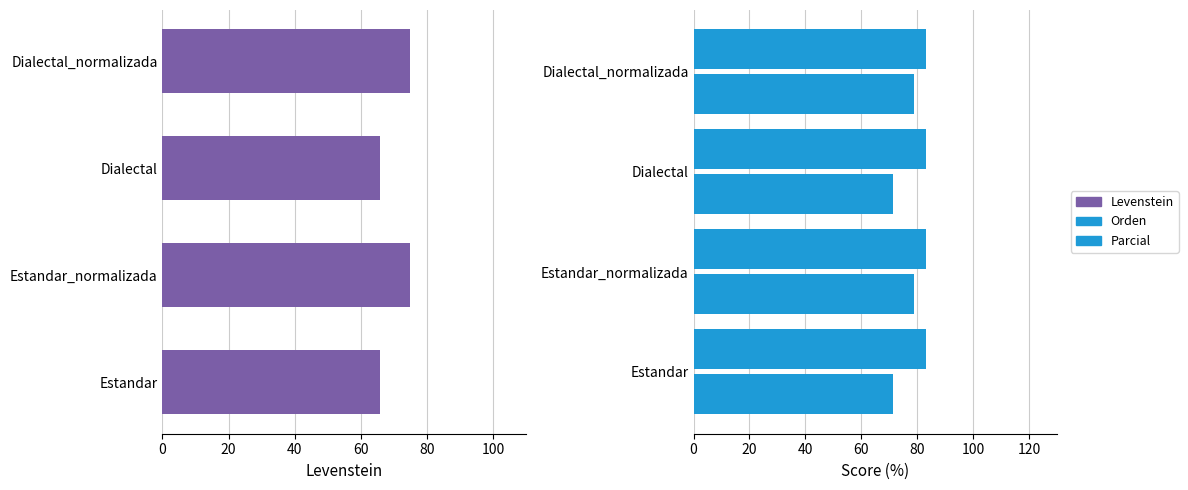

Rank the series by their maximum value, from highest to lowest.

Parcial, Levenstein, Orden